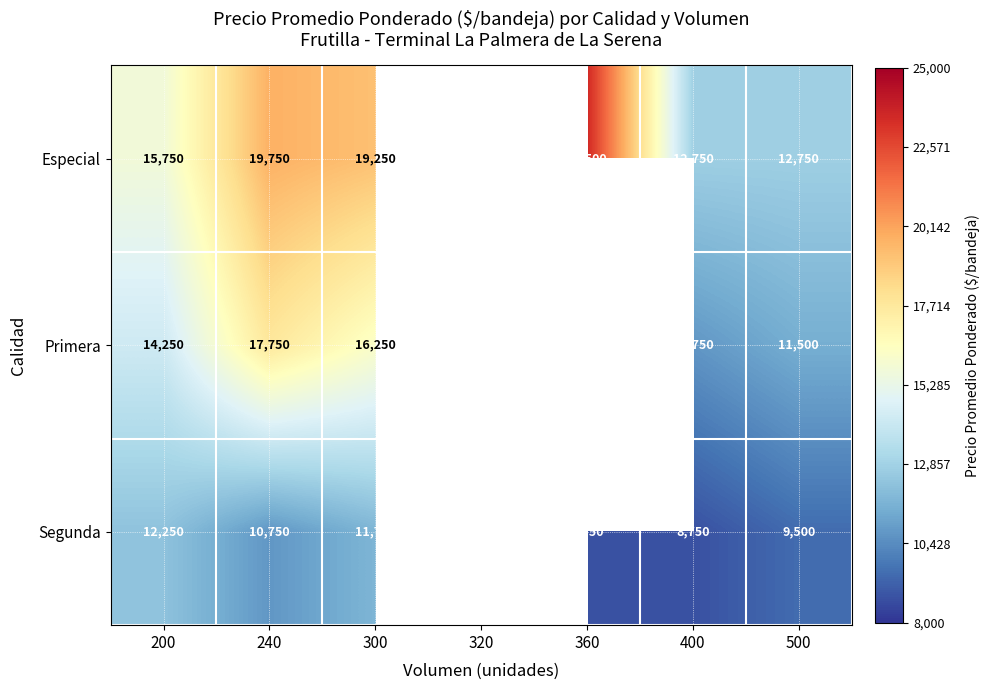

Rank the series at 400 from highest to lowest value.

Especial, Primera, Segunda